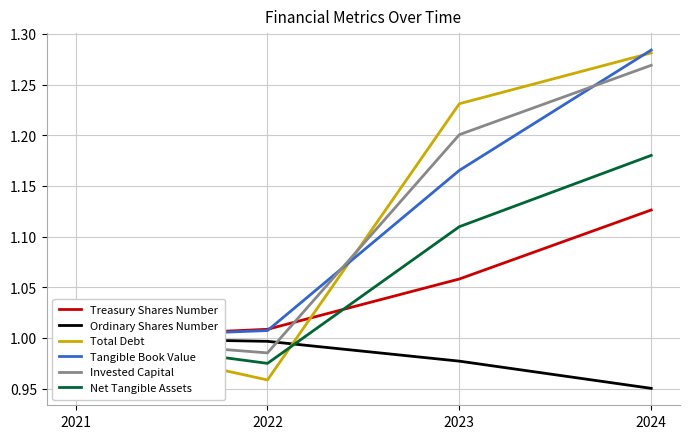

How many lines are shown in the chart?

6